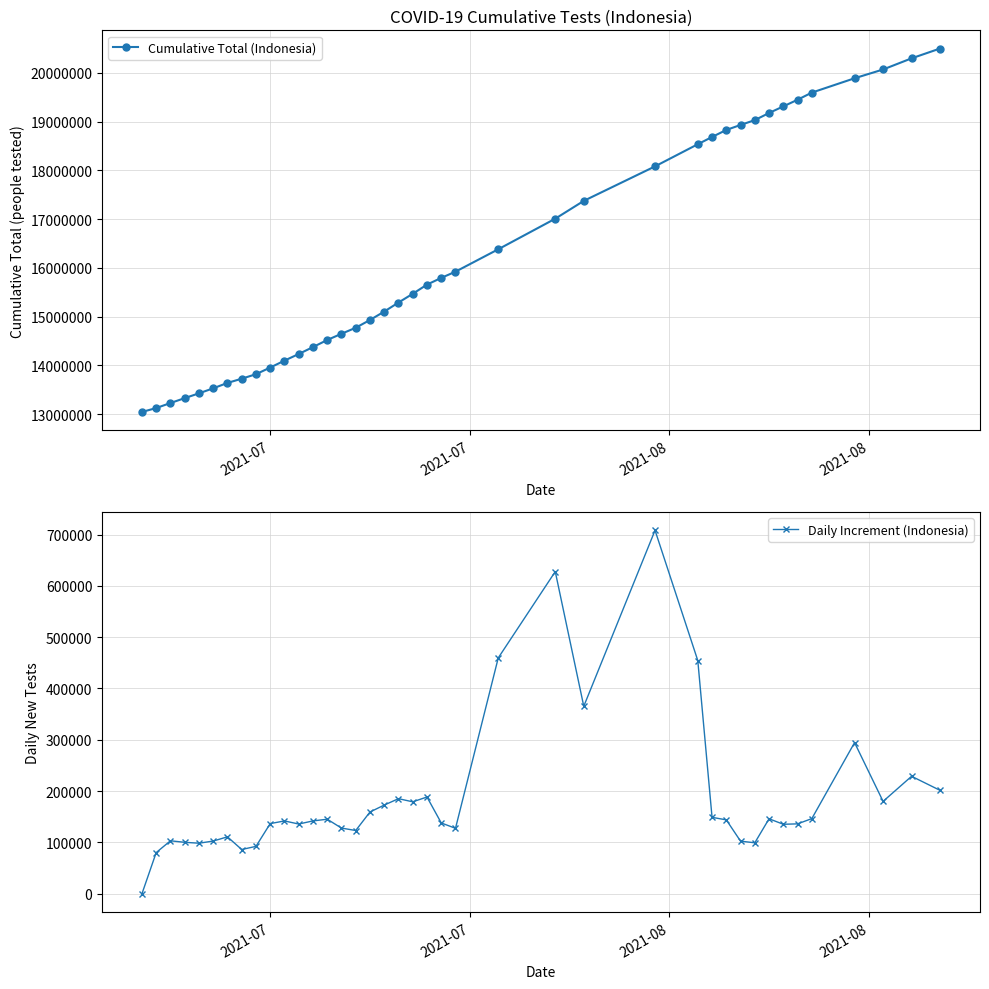

What is the maximum value for Cumulative Total (Indonesia)?

20501173